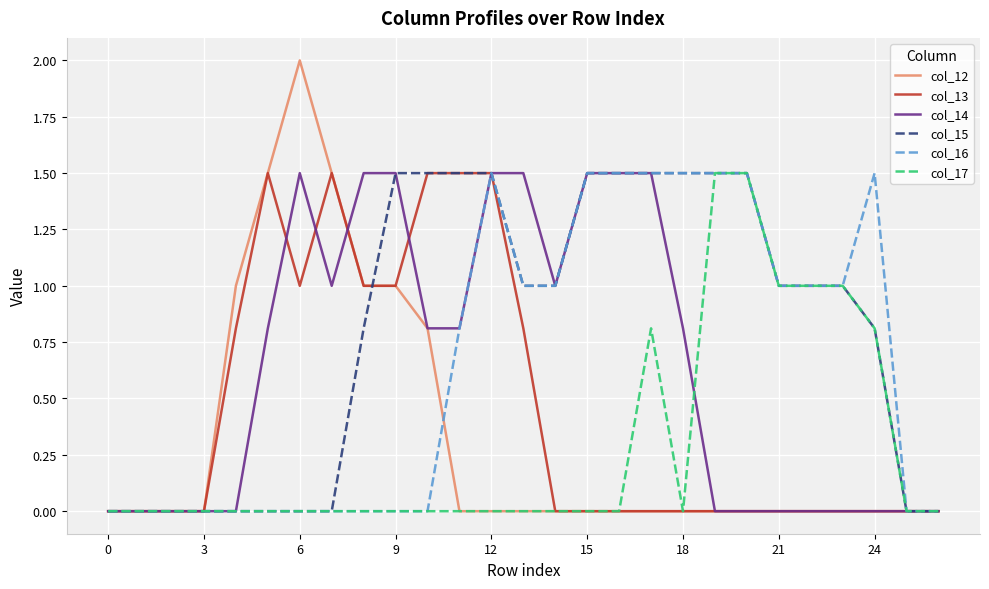

Which series has the largest range (max minus min)?

col_12